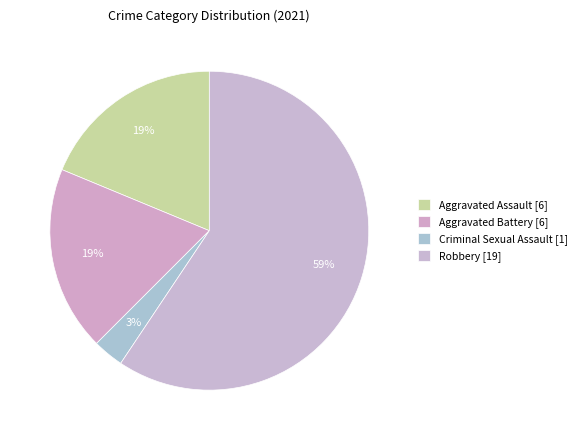

To the nearest percent, what is the average slice percentage?

25%